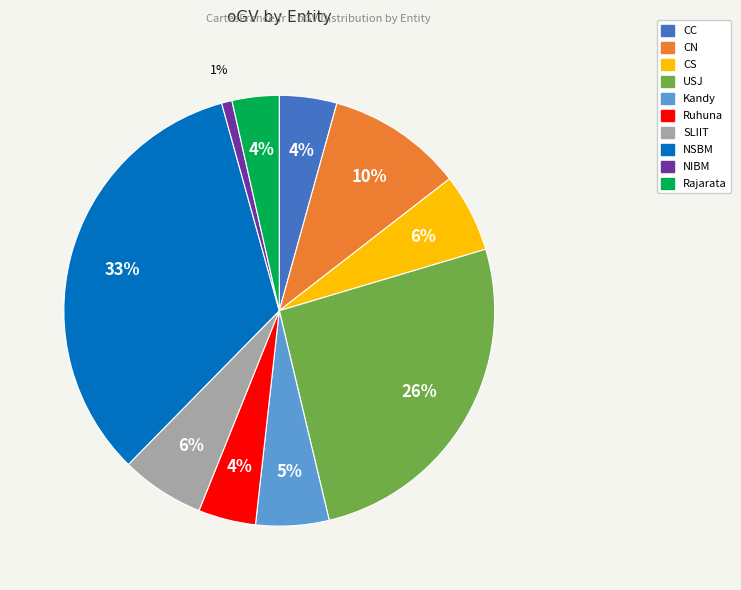

To the nearest percent, what is the combined percentage of NSBM and CS?

39%